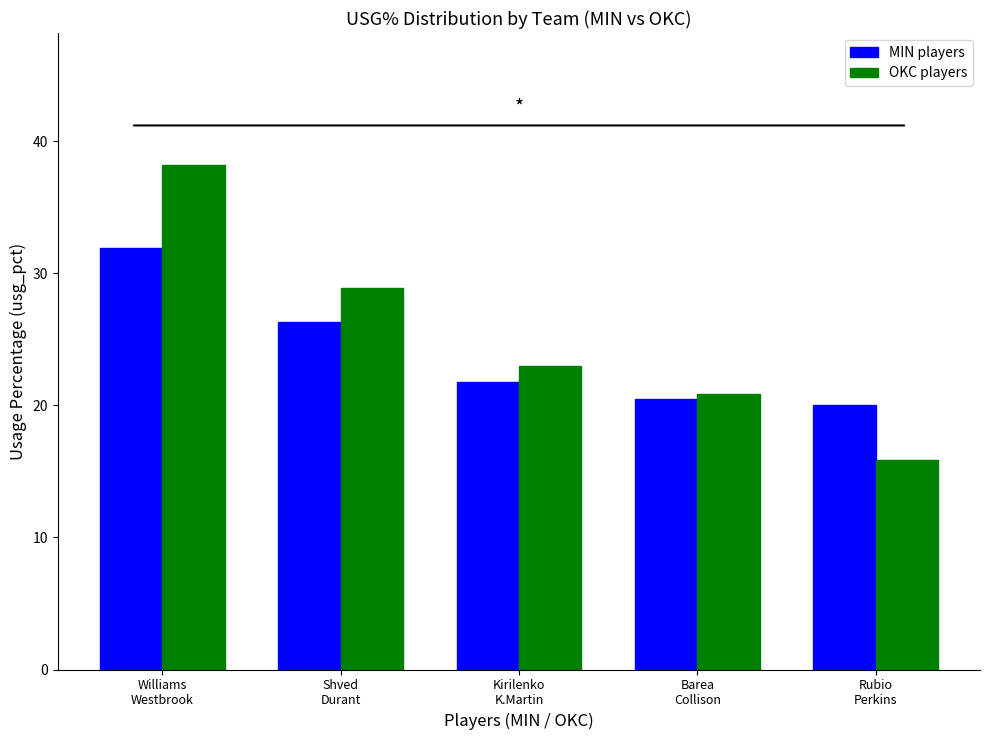

What is the total value across all series at Barea
Collison?

41.4